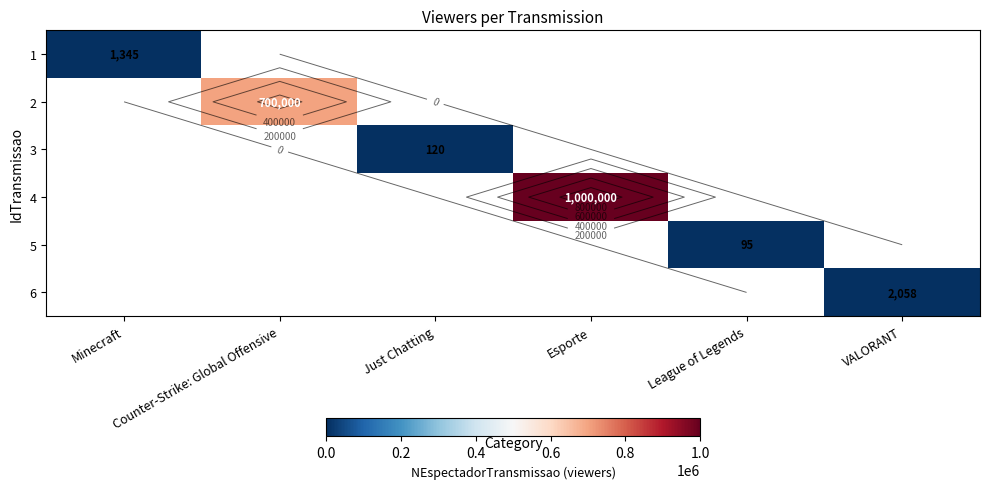

Which category has the highest value in the 1 series?

Minecraft